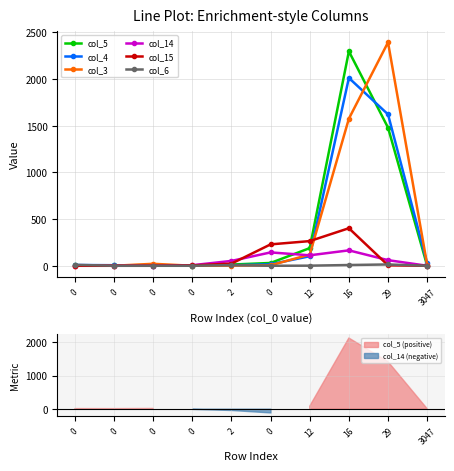

How many values in the col_5 series exceed 13?

4